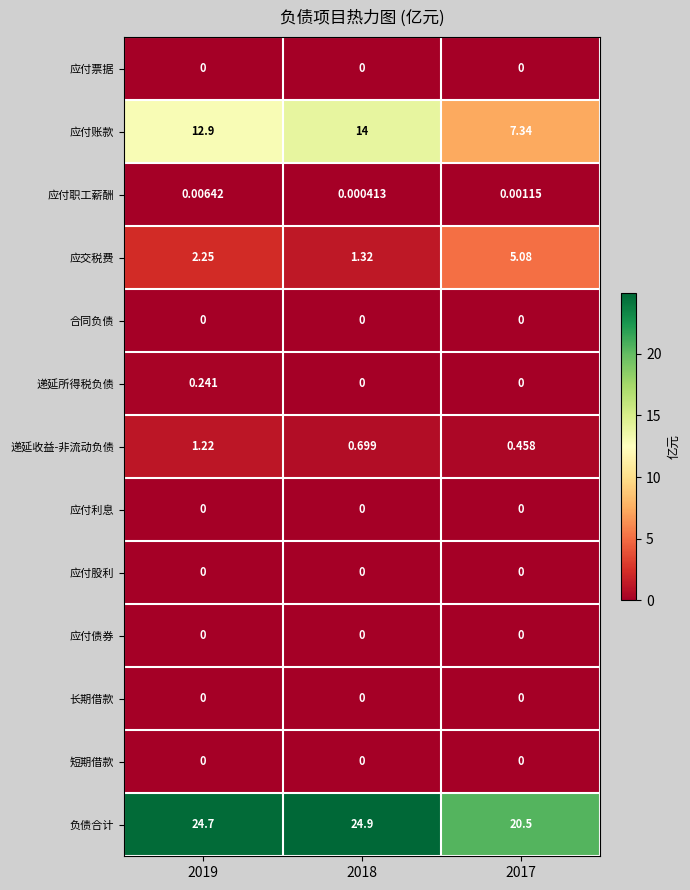

What is the total value across all series at 2018?

40.9